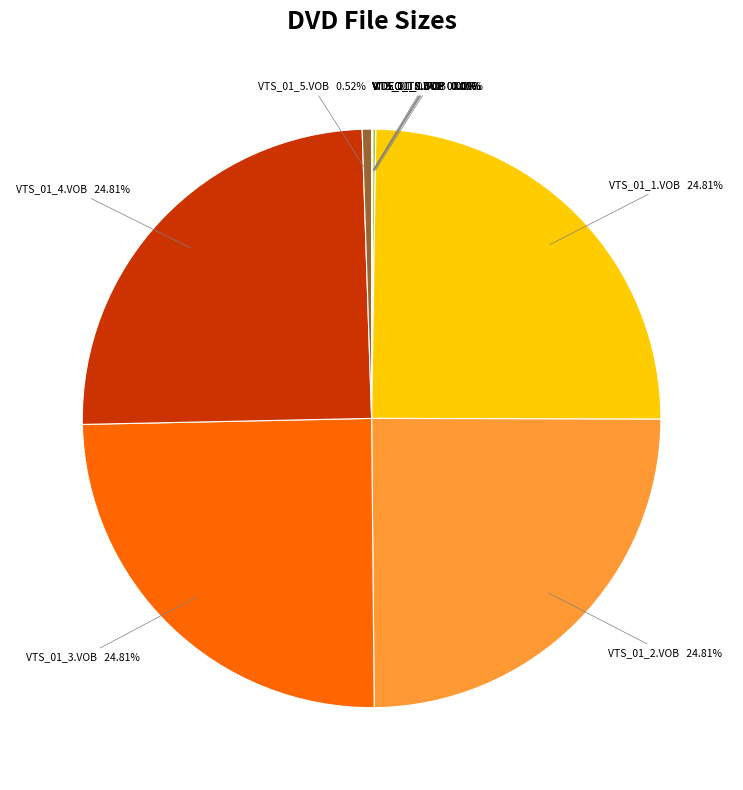

Is VTS_01_1.VOB the majority of the pie?

No